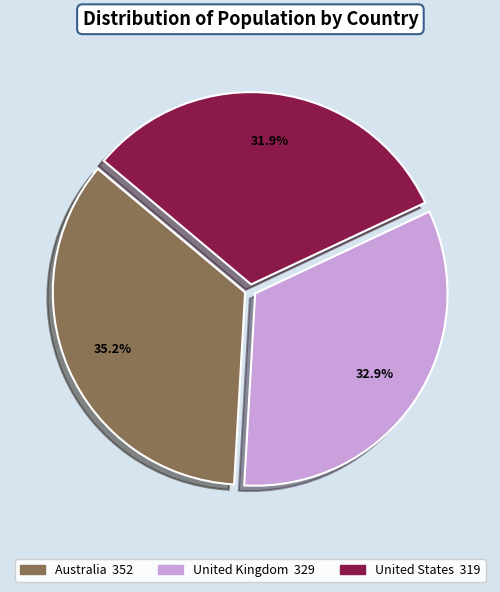

To the nearest percent, what is the difference between the largest and smallest slice percentages?

3%